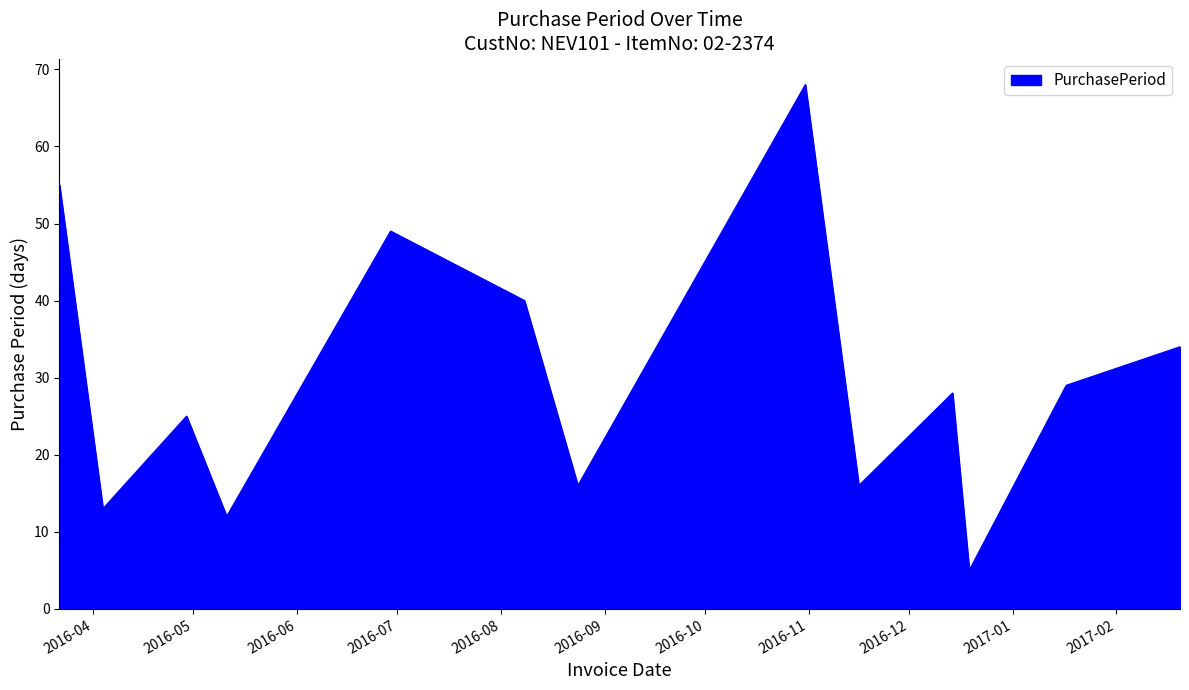

What is the smallest value displayed?

5